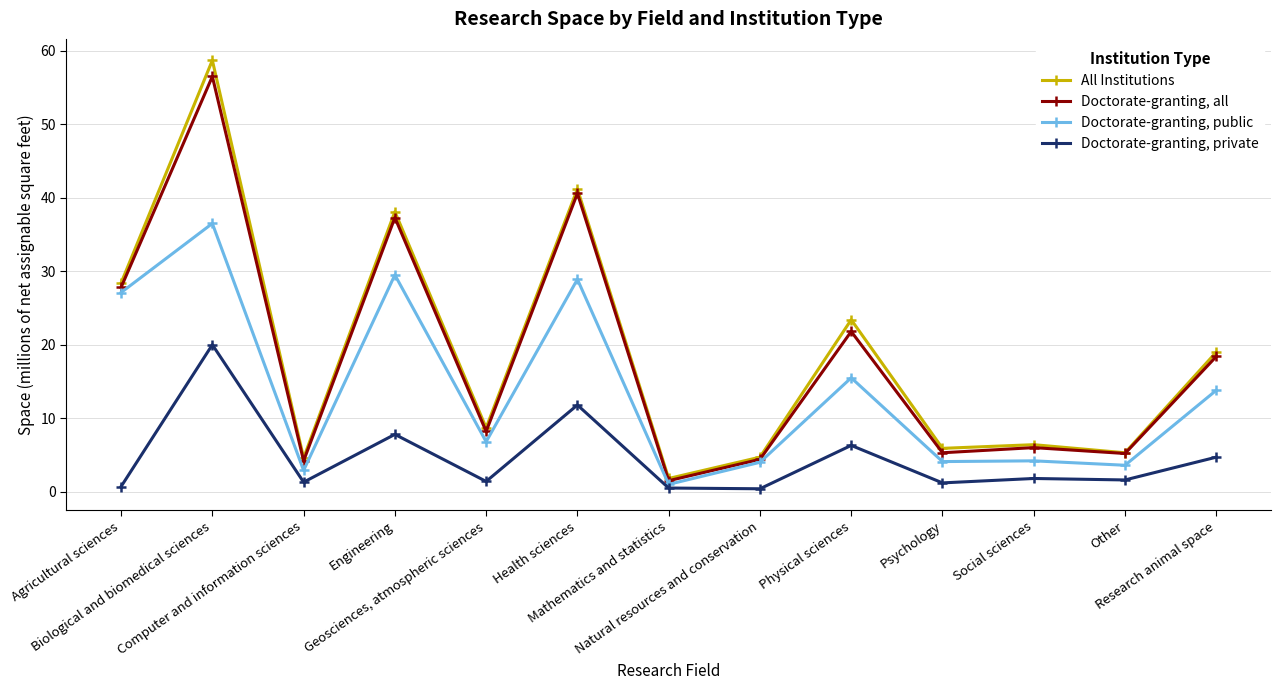

What position from the right is Agricultural sciences?

13